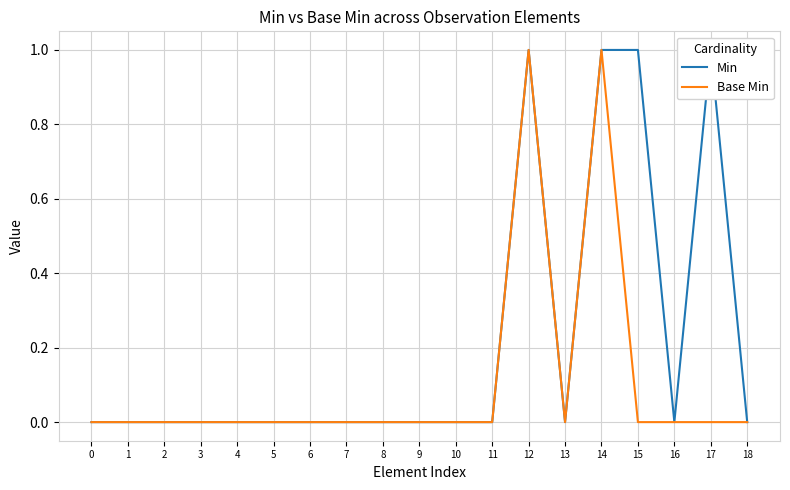

Is it true that Base Min equals 0 at 6?

True